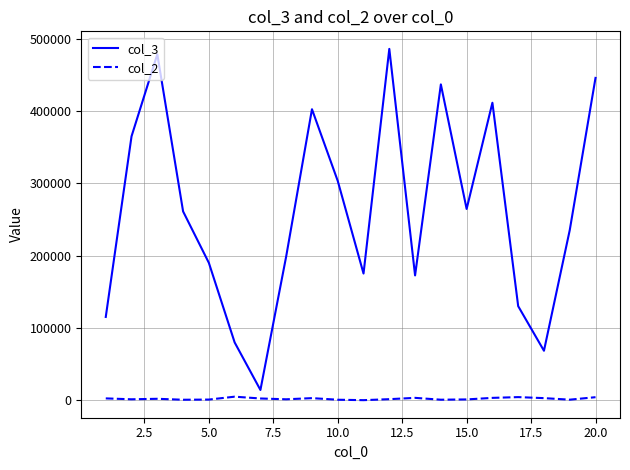

True or false: col_2 and col_3 intersect in this chart.

False